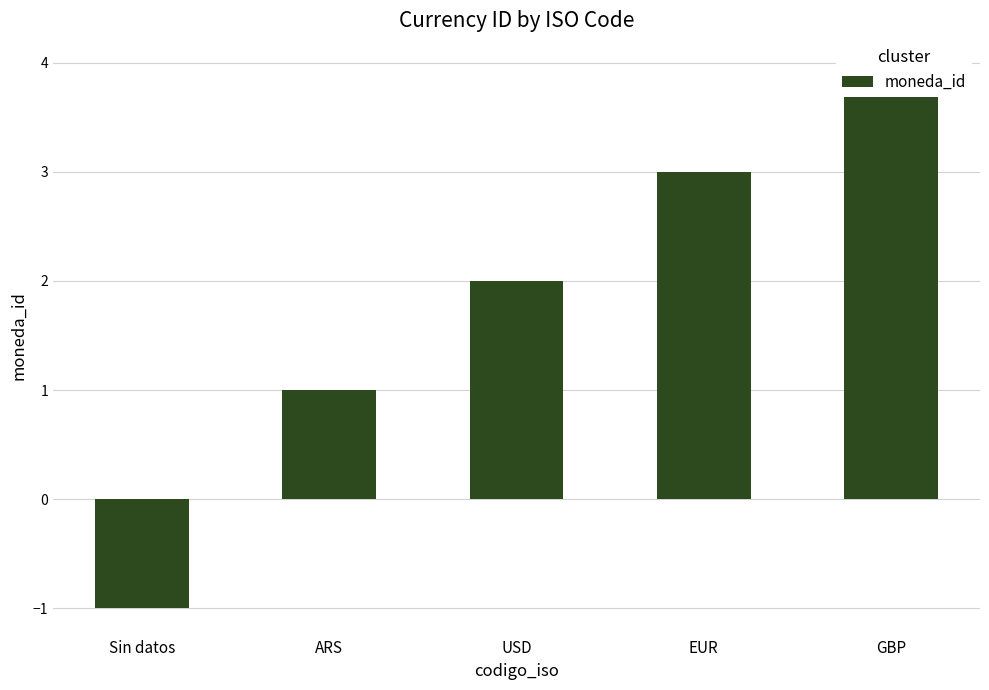

List the labels in order of value, largest first.

GBP, EUR, USD, ARS, Sin datos